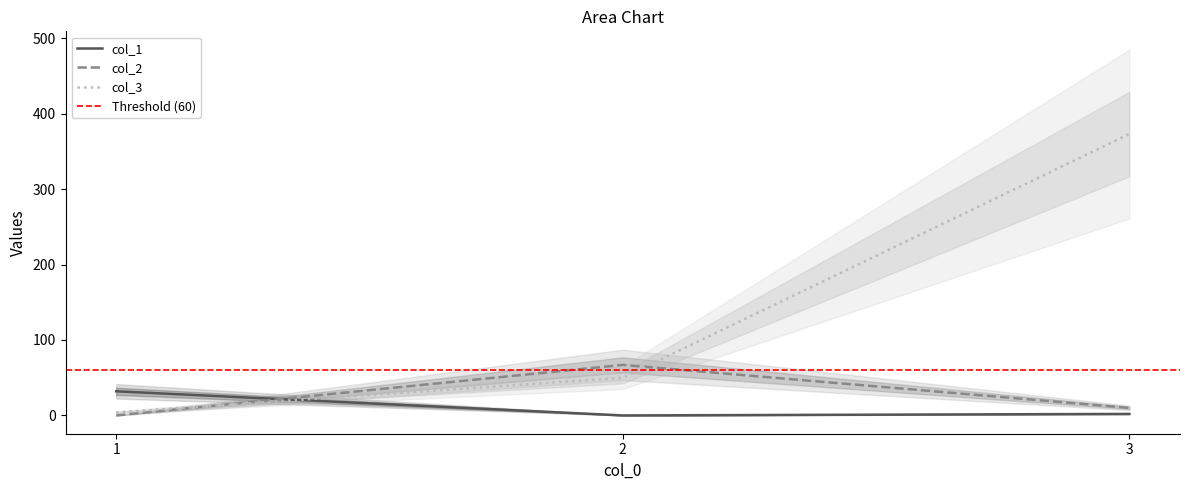

At which category does the chart reach its minimum across all series?

2